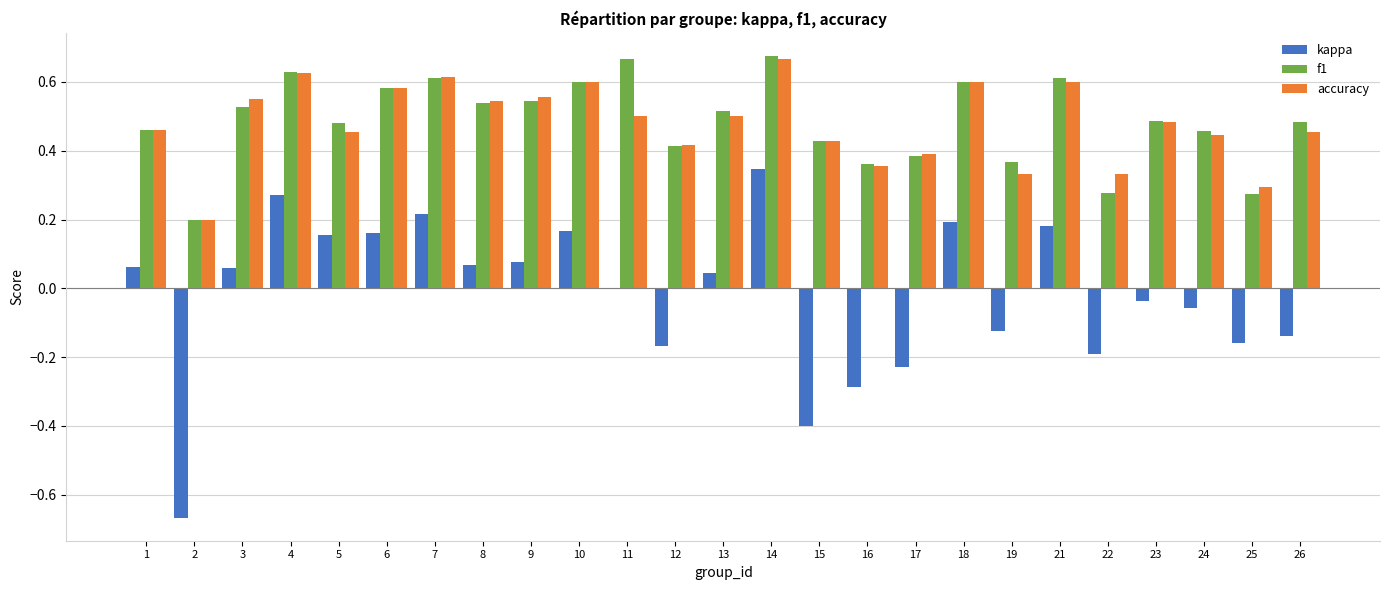

What is the sum of all kappa values?

-0.5